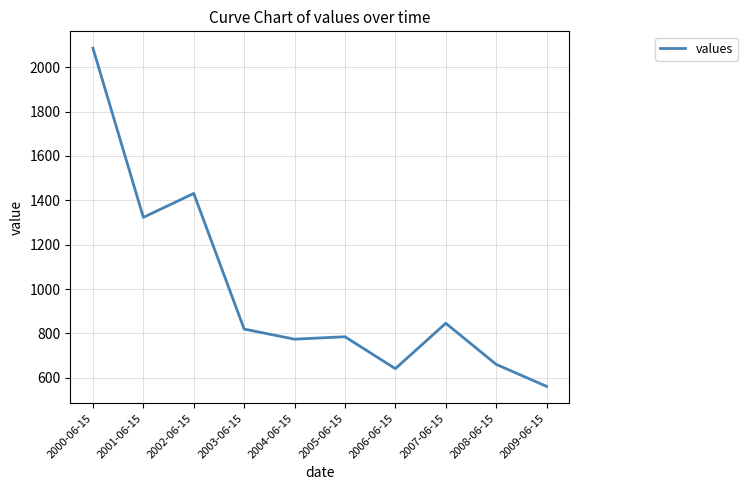

Is it true that the value at 2001-06-15 is 2255.4?

False